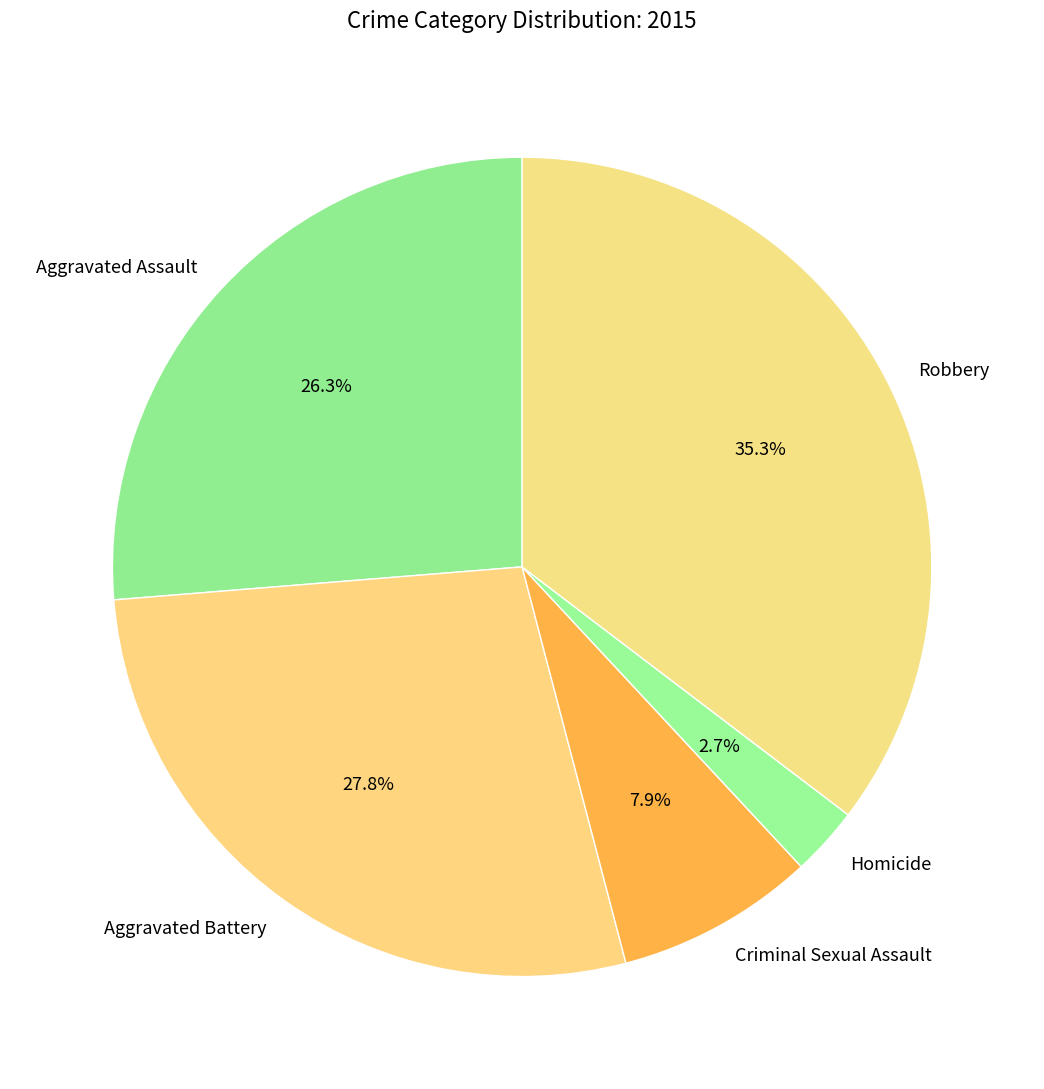

Do Aggravated Battery and Homicide together represent more than half of the pie?

No